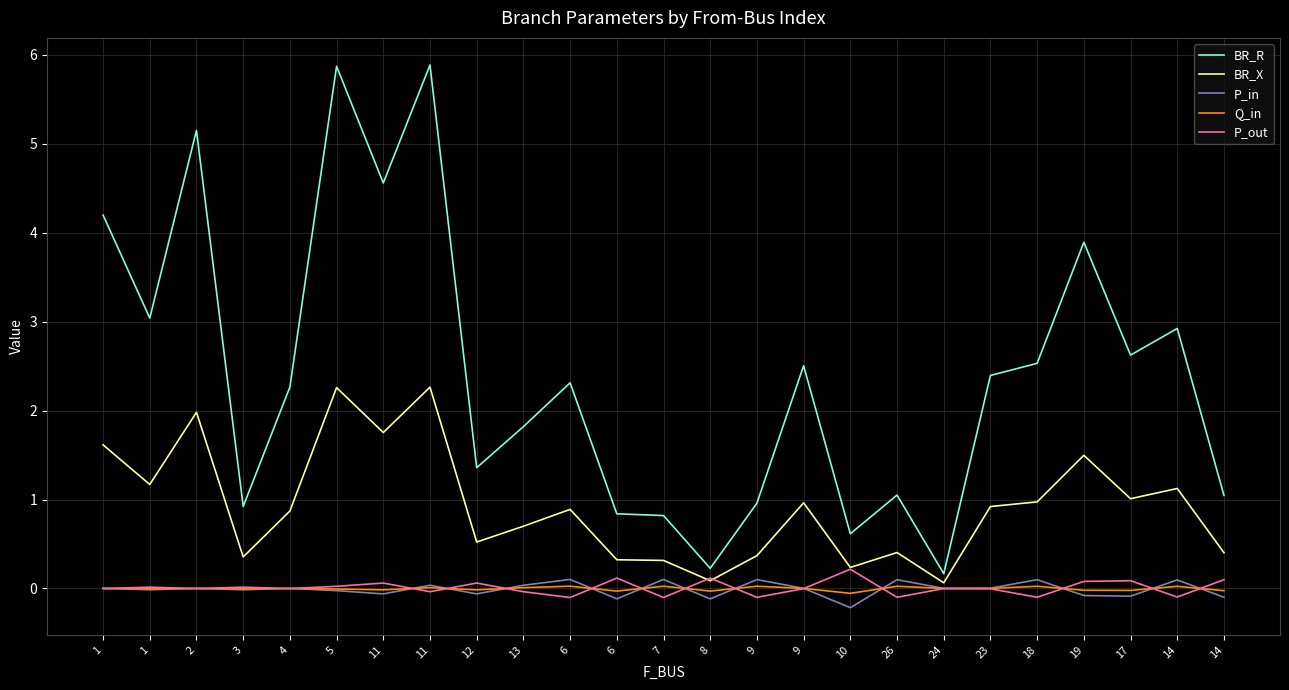

Reading right to left, list all the values displayed in this chart.

BR_R: 1.0	2.9	2.6	3.9	2.5	2.4	0.2	1.1	0.6	2.5	1.0	0.2	0.8	0.8	2.3	1.8	1.4	5.9	4.6	5.9	2.3	0.9	5.2	3.0	4.2
BR_X: 0.4	1.1	1.0	1.5	1.0	0.9	0.1	0.4	0.2	1.0	0.4	0.1	0.3	0.3	0.9	0.7	0.5	2.3	1.8	2.3	0.9	0.4	2.0	1.2	1.6
P_in: -0.1	0.1	-0.1	-0.1	0.1	0.0	0.0	0.1	-0.2	0.0	0.1	-0.1	0.1	-0.1	0.1	0.0	-0.1	0.0	-0.1	-0.0	0.0	-0.0	0.0	-0.0	0.0
Q_in: -0.0	0.0	-0.0	-0.0	0.0	0.0	0.0	0.0	-0.1	0.0	0.0	-0.0	0.0	-0.0	0.0	0.0	-0.0	0.0	-0.0	-0.0	0.0	-0.0	0.0	-0.0	0.0
P_out: 0.1	-0.1	0.1	0.1	-0.1	-0.0	-0.0	-0.1	0.2	-0.0	-0.1	0.1	-0.1	0.1	-0.1	-0.0	0.1	-0.0	0.1	0.0	-0.0	0.0	-0.0	0.0	-0.0